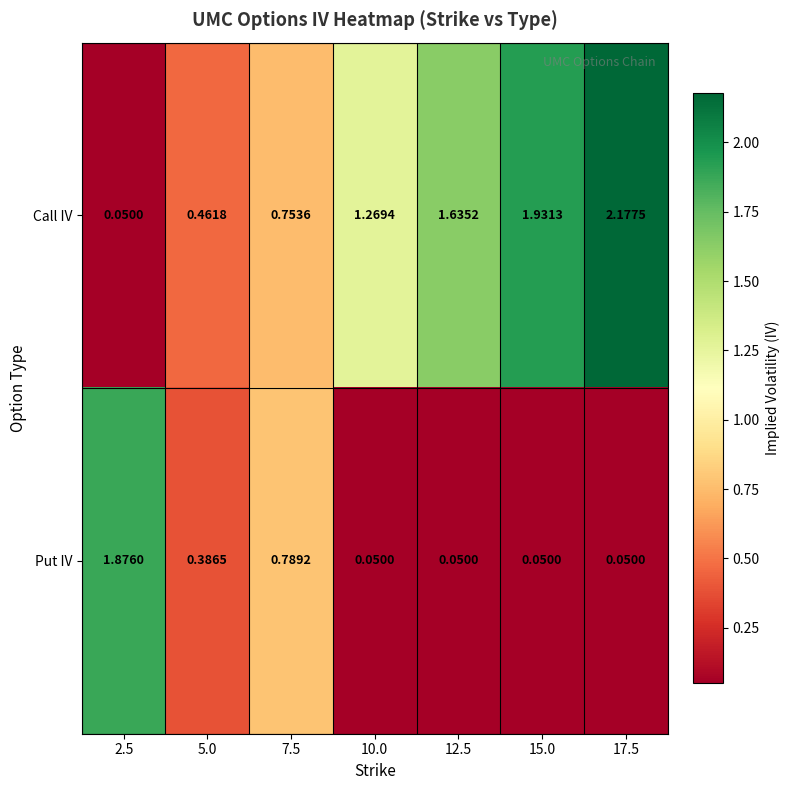

Rank the series by their average value, from lowest to highest.

Put IV, Call IV